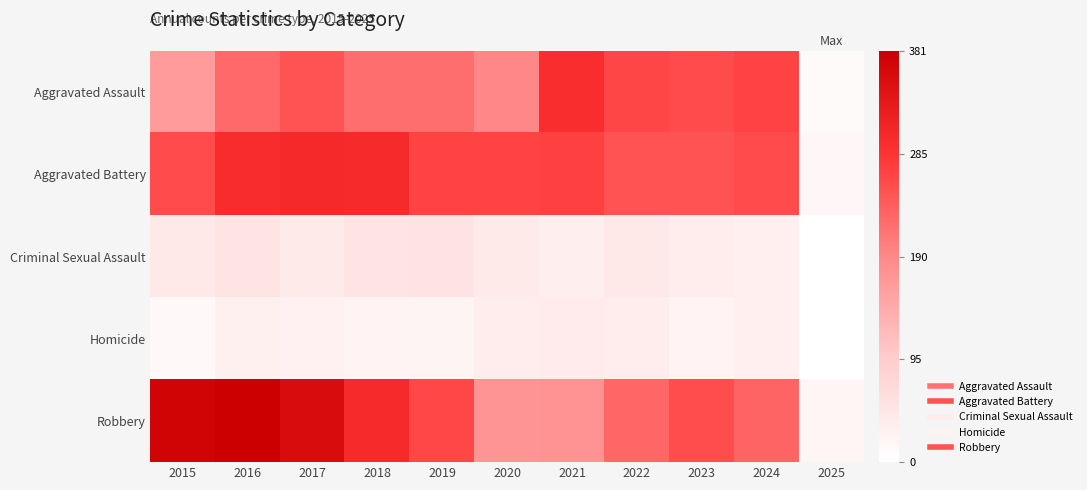

Which series changed the most between 2015 and 2019?

Robbery